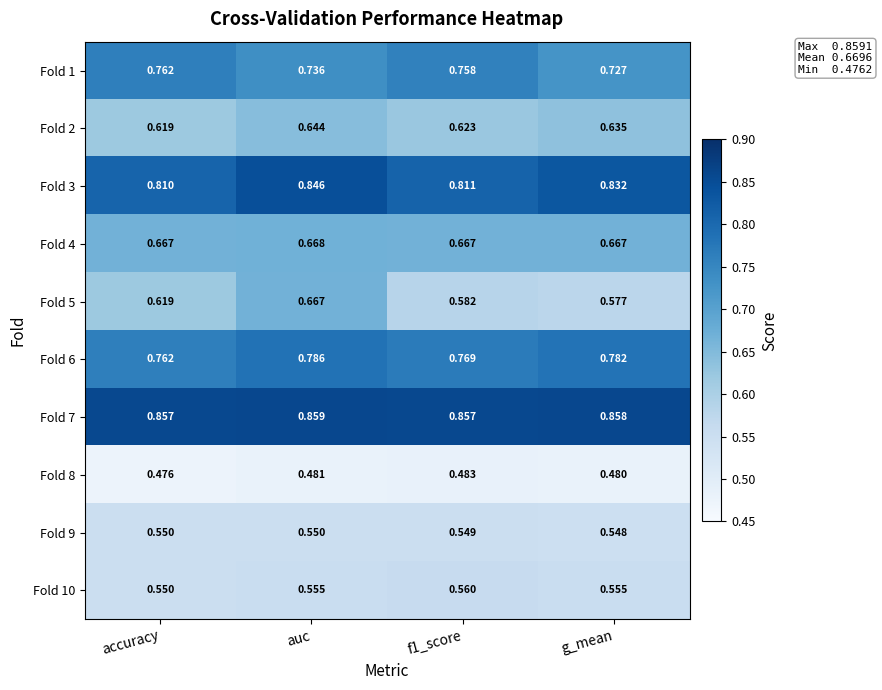

At which label does Fold 9 reach its minimum?

g_mean